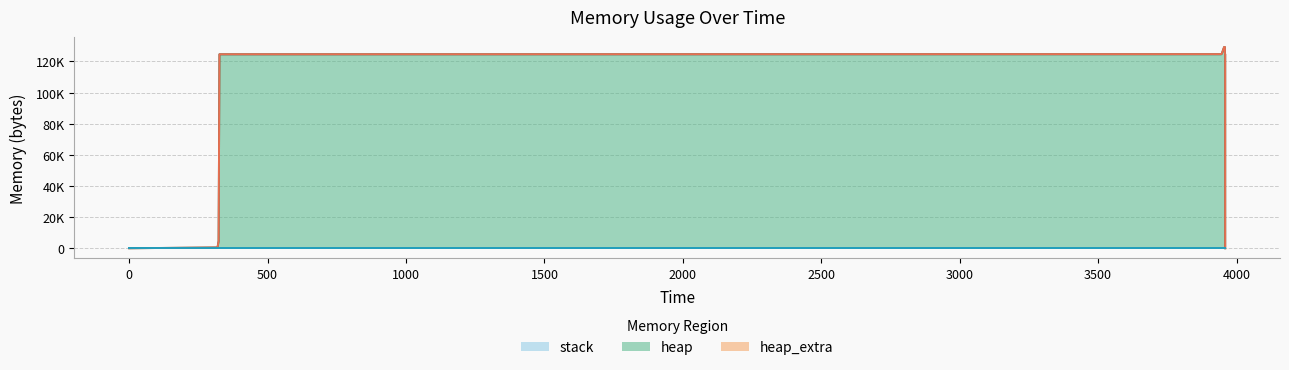

True or false: stack and heap_extra cross at least once.

False